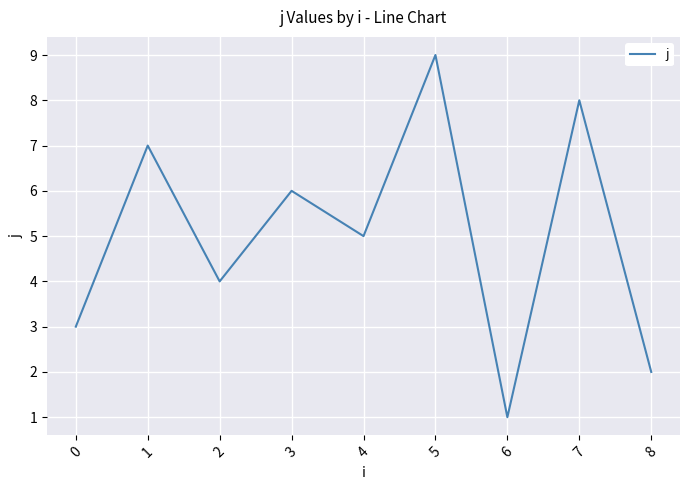

Where is the first local minimum?

2